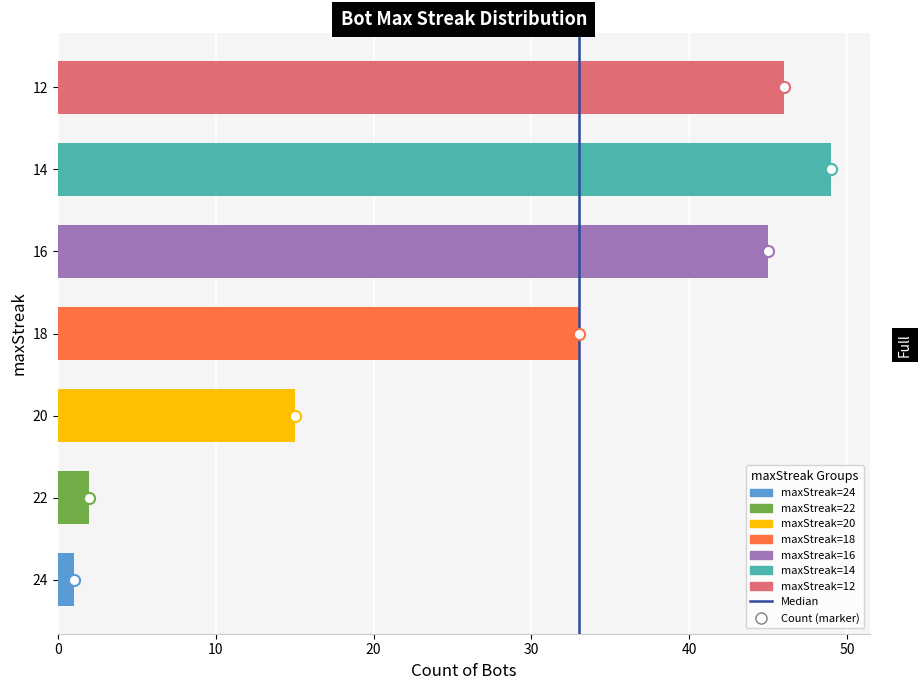

Reading top to bottom, what are all the values shown in this chart?

46	49	45	33	15	2	1